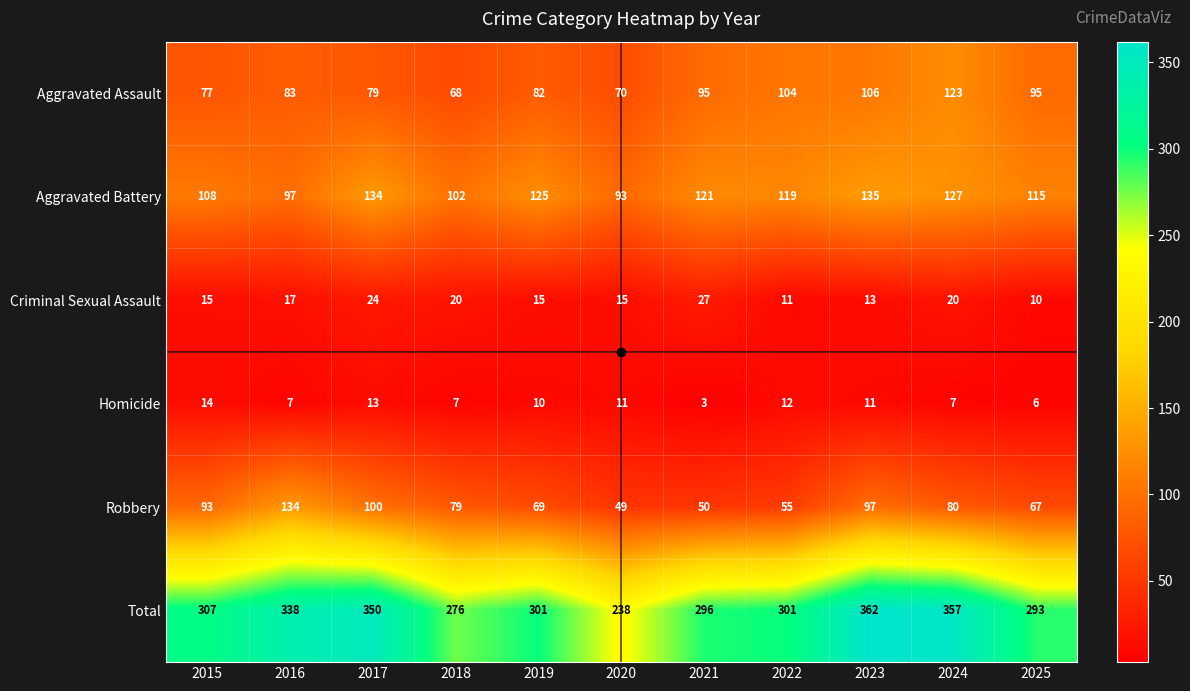

Where is Robbery nearest to the value 91?

2015